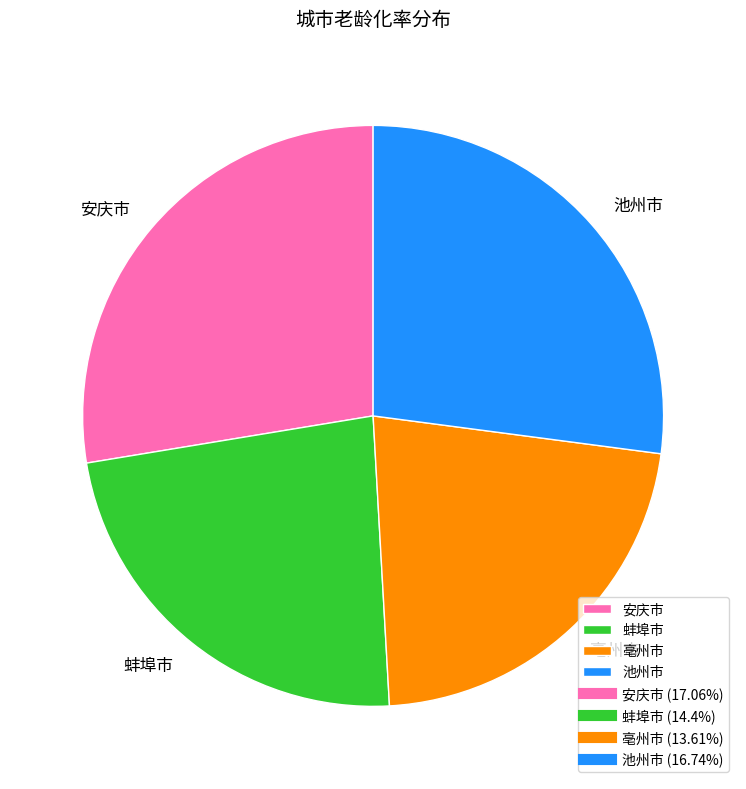

The 蚌埠市 slice represents 23% of the pie. True or false?

True